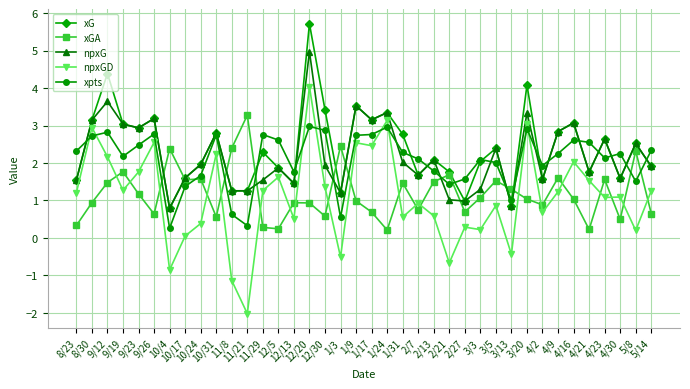

True or false: xGA has a value of 0.2 at 4/30.

False